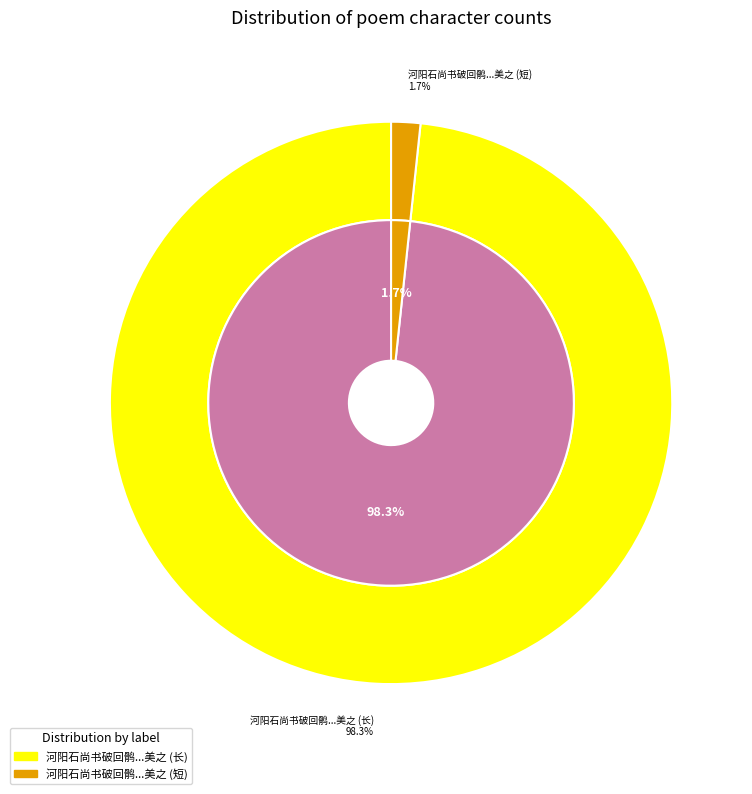

Approximately how many times larger is the value at 河阳石尚书破回鹘迎贵主过上党射鹭?绘画为图猥蒙见示称叹不足以诗美之 compared to 河阳石尚书破回鹘迎贵主过上党射称叹不足以诗美之?

58.7